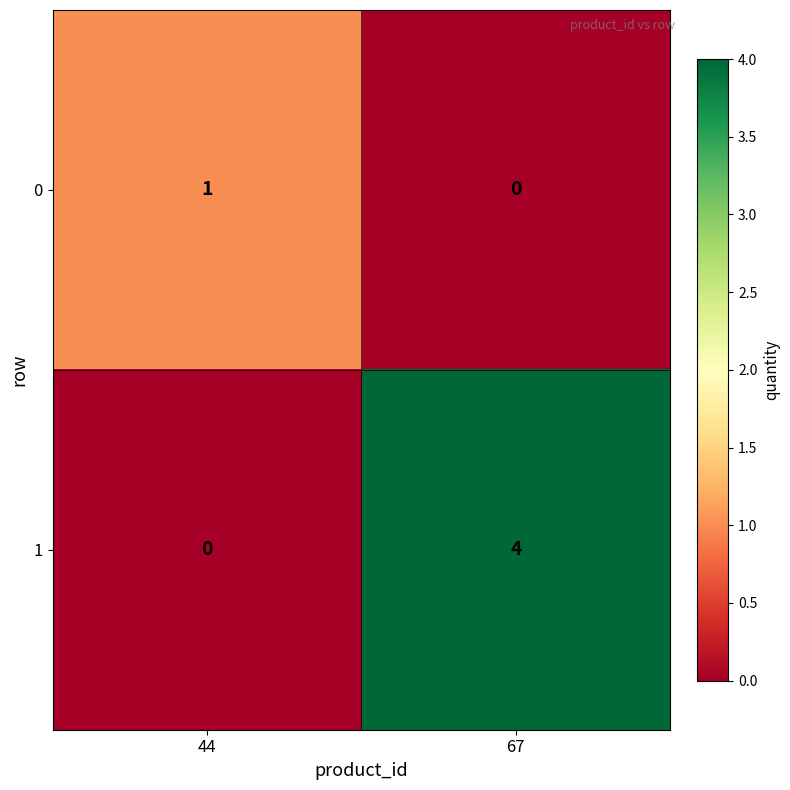

Reading left to right, extract all data points from this chart.

0: 44=1	67=0
1: 44=0	67=4